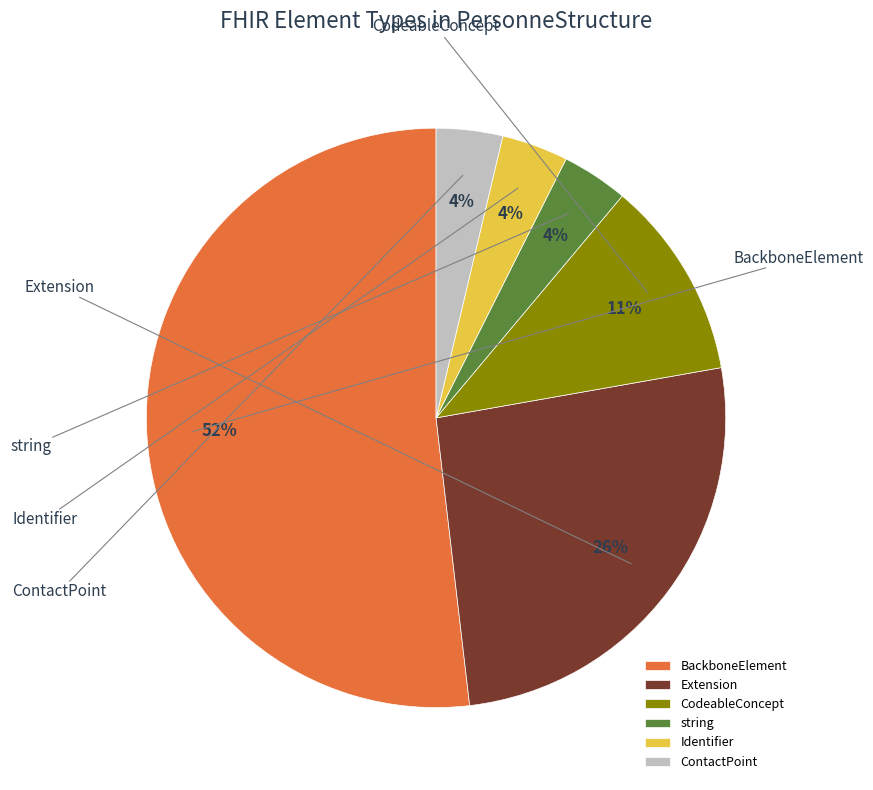

True or false: Identifier accounts for 4% of the total.

True